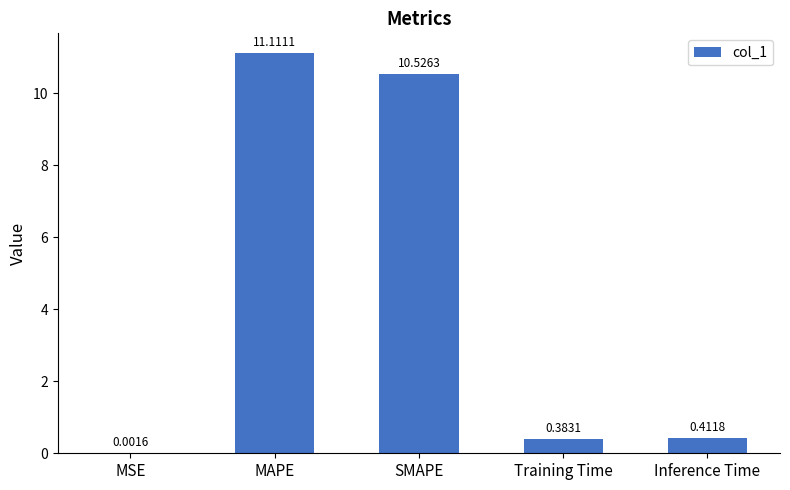

What is the sum of the values at Training Time and Inference Time?

0.8